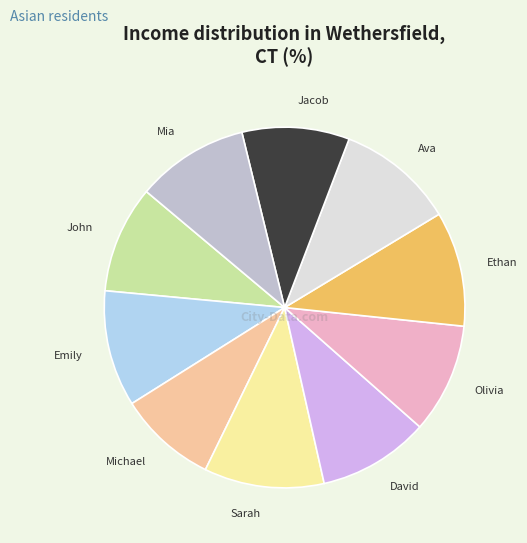

What is the ratio of the value at Emily to the value at Mia?

1.0